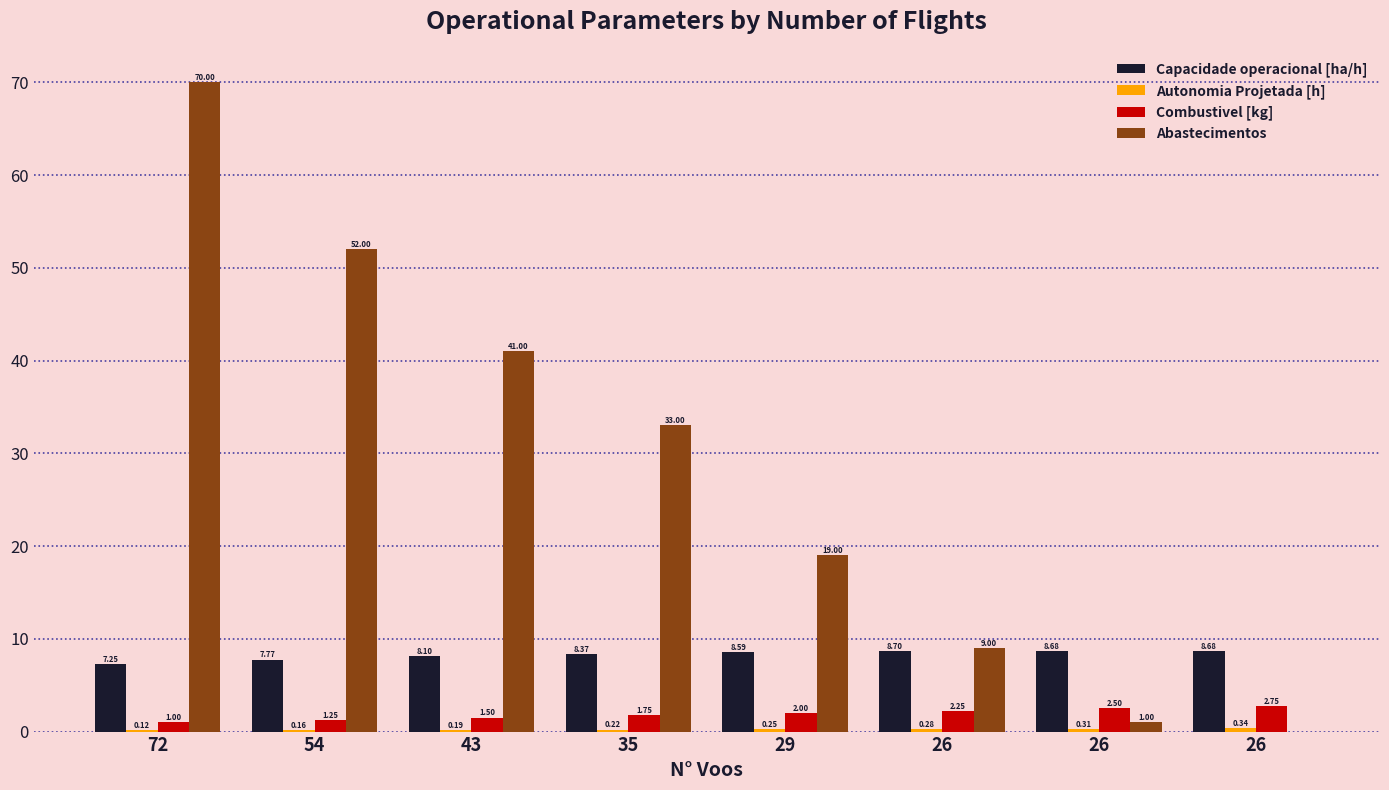

List the labels in order of Capacidade operacional [ha/h] value, largest first.

26, 26, 26, 29, 35, 43, 54, 72